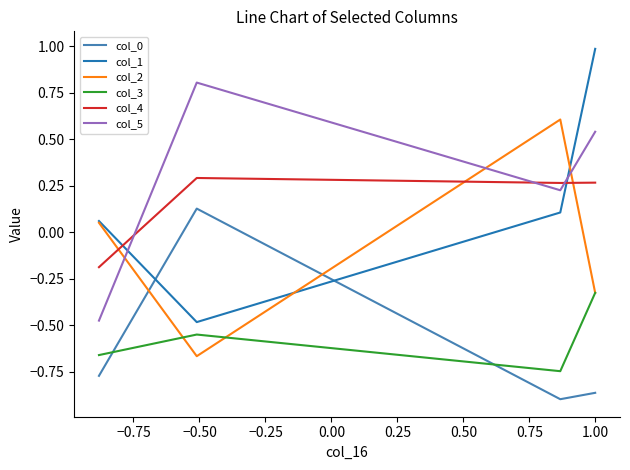

How many col_5 values are between 0 and 1?

3